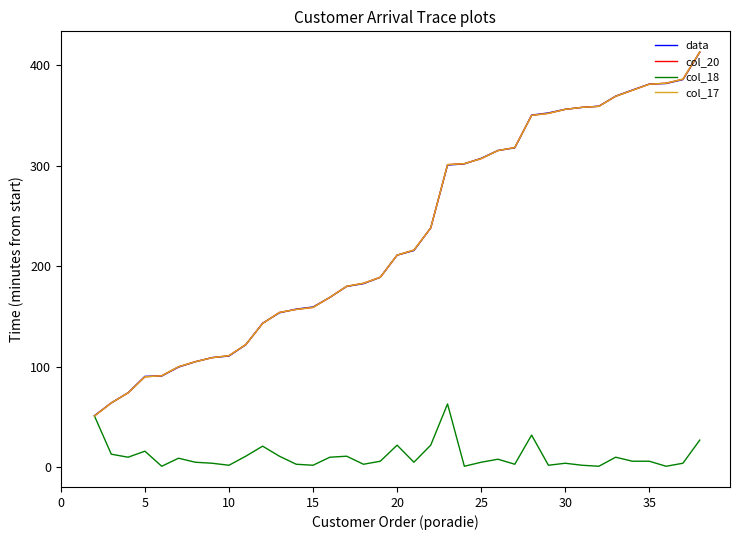

Is this an area chart (filled region under the line)?

No